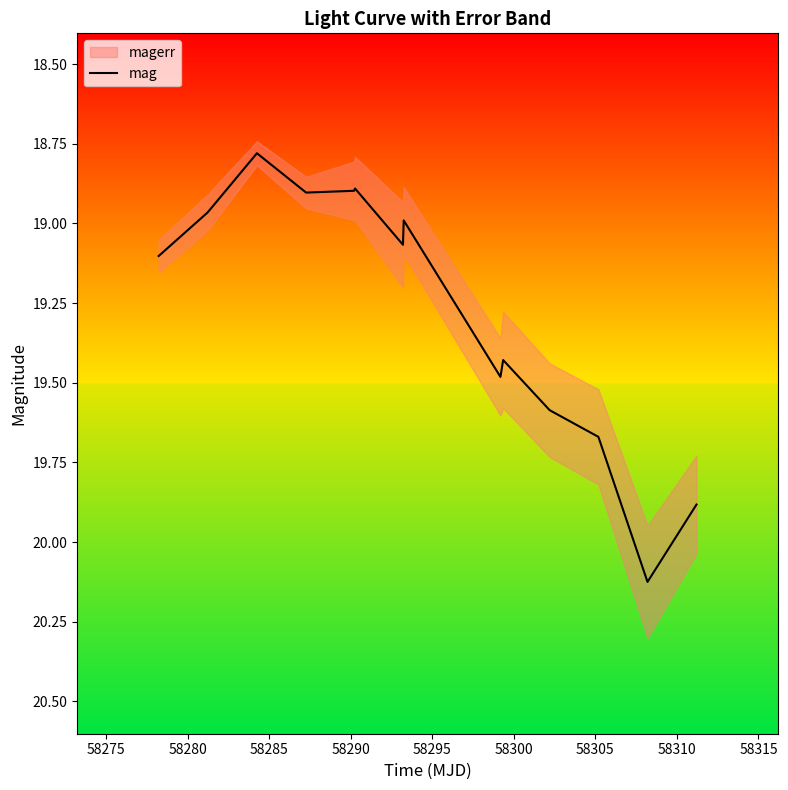

What is the lowest value of the mag series?

18.8